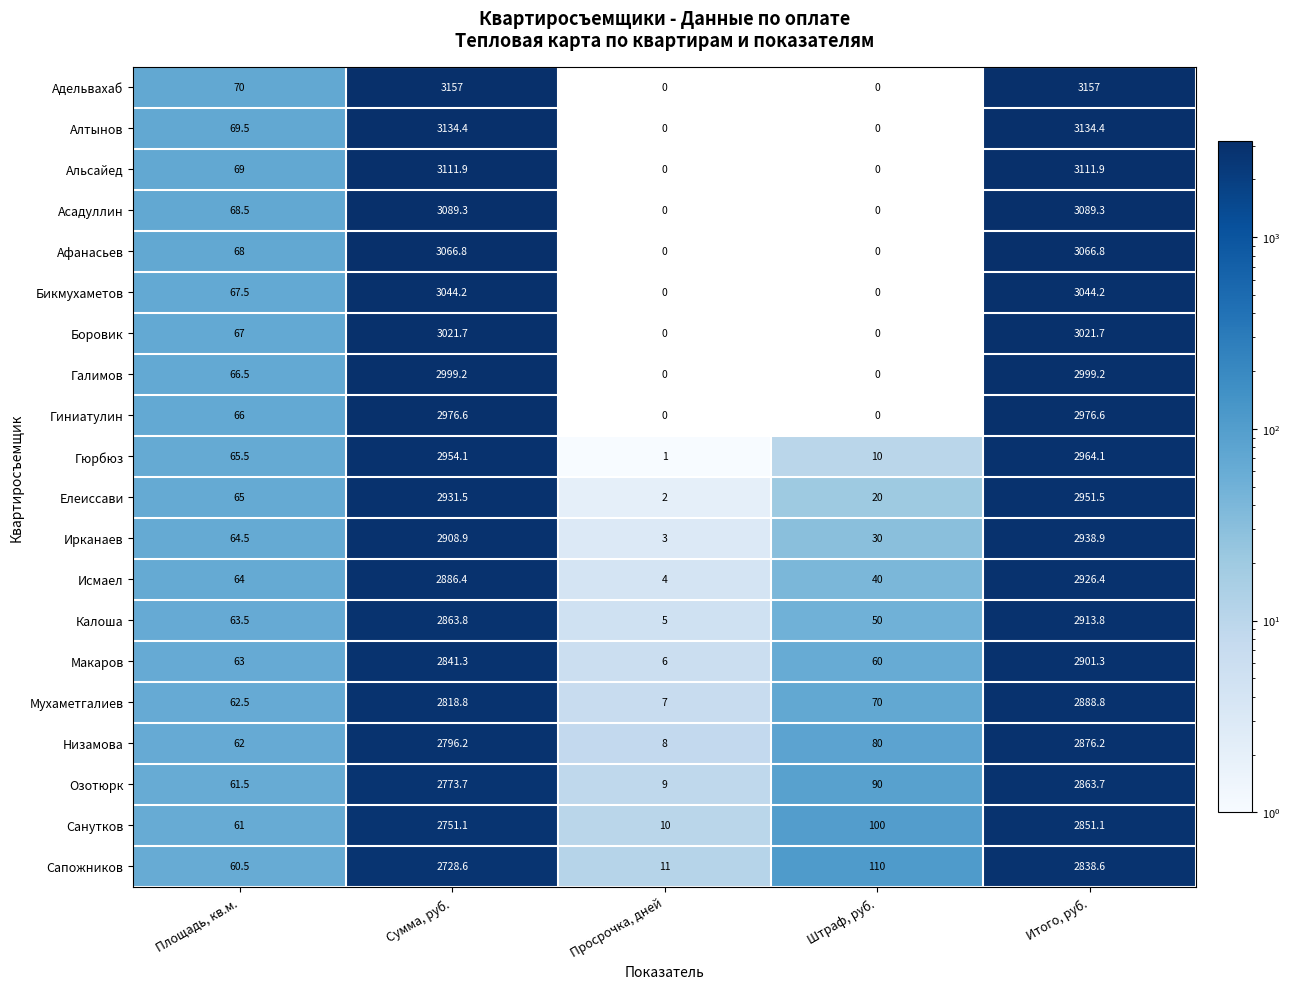

What is the approximate value of Санутков at Просрочка, дней?

10.0